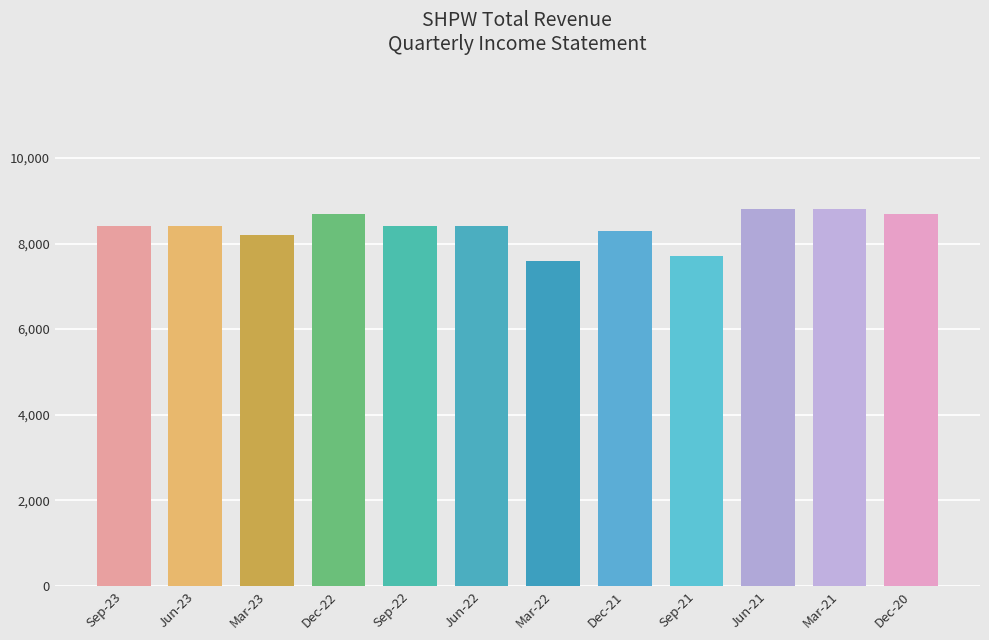

The value at Mar-22 is 7600. True or false?

True